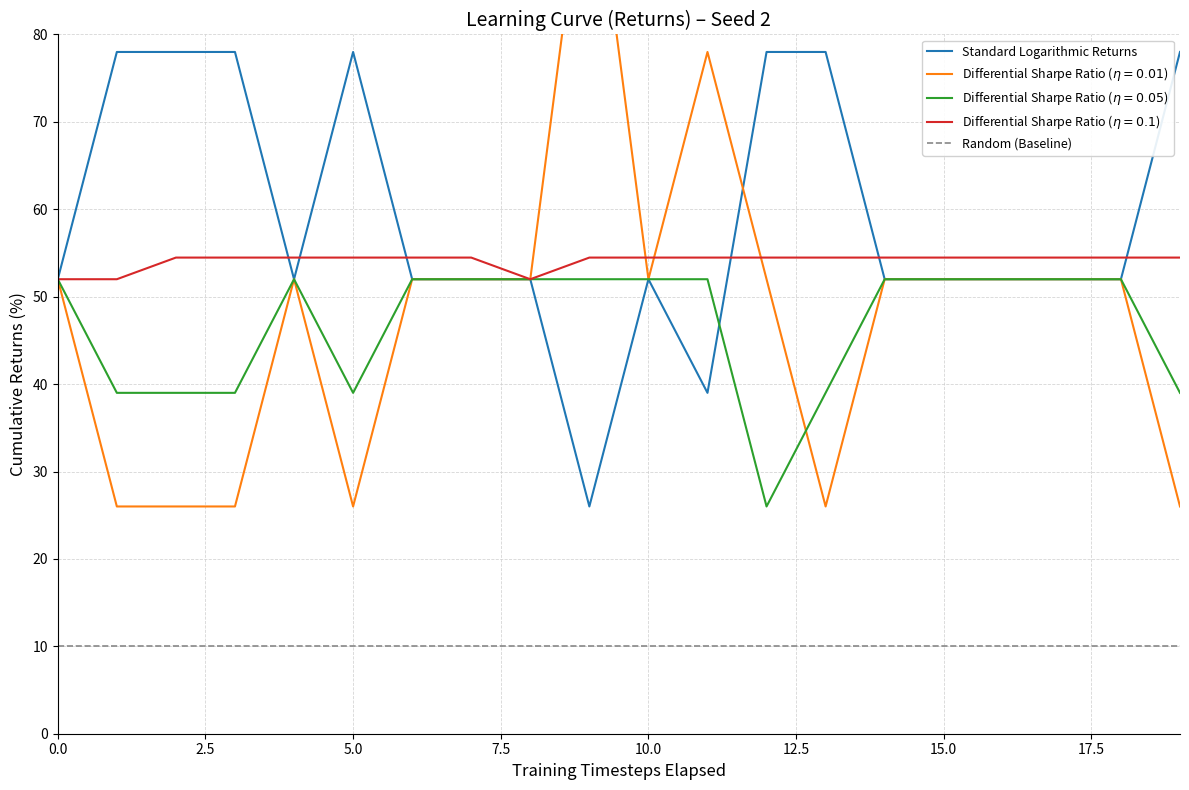

True or false: Random (Baseline) and Standard Logarithmic Returns intersect in this chart.

False